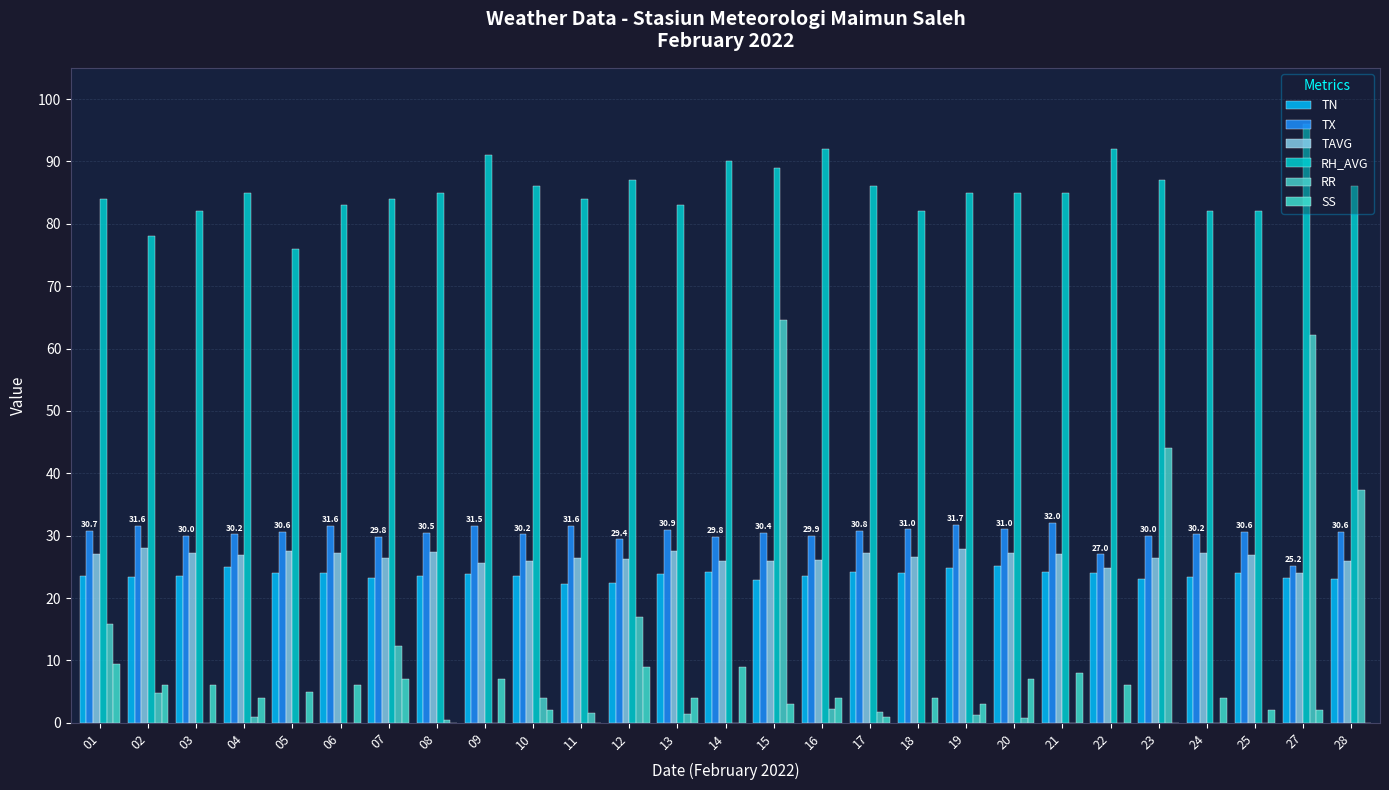

The SS series shows 0.0 at 08. True or false?

True